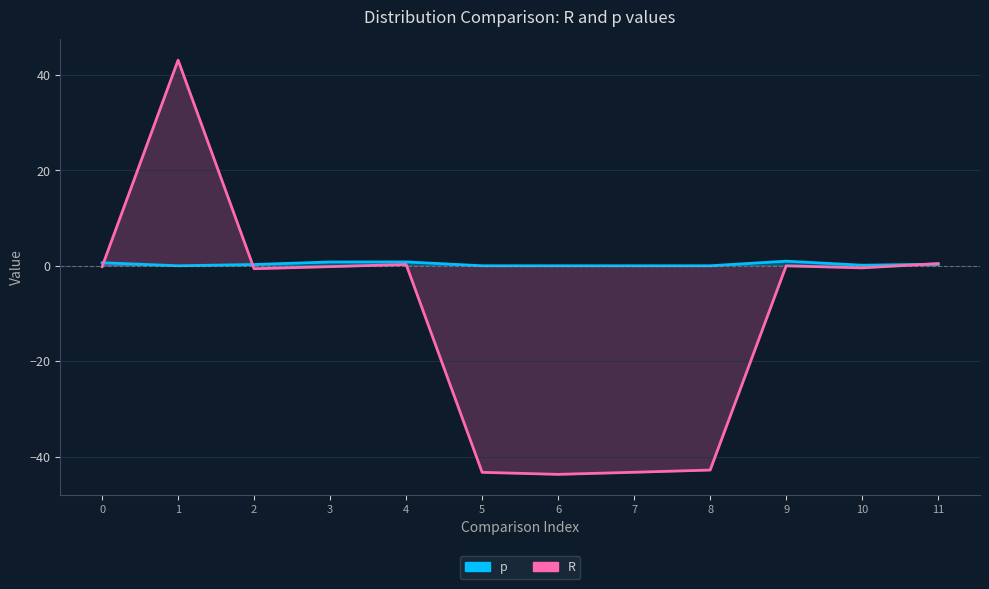

What is the value of the R point at the 9th from the left?

-42.8